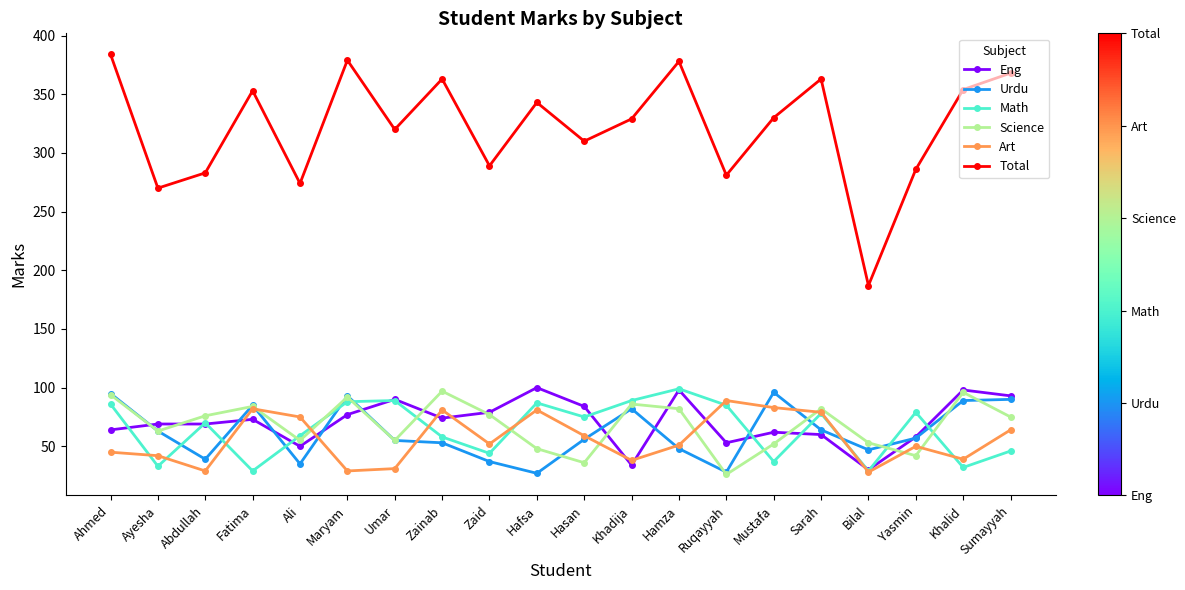

Is the value of Science at Zaid greater than the value of Art at Hamza?

Yes